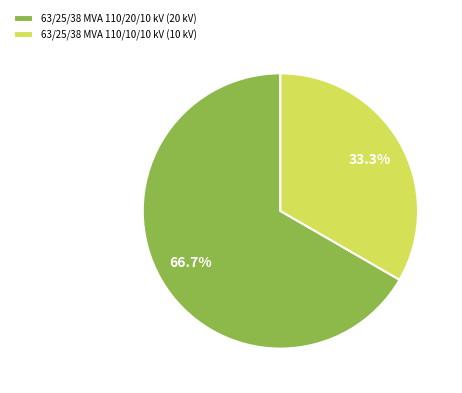

Is 63/25/38 MVA 110/10/10 kV the majority of the pie?

No